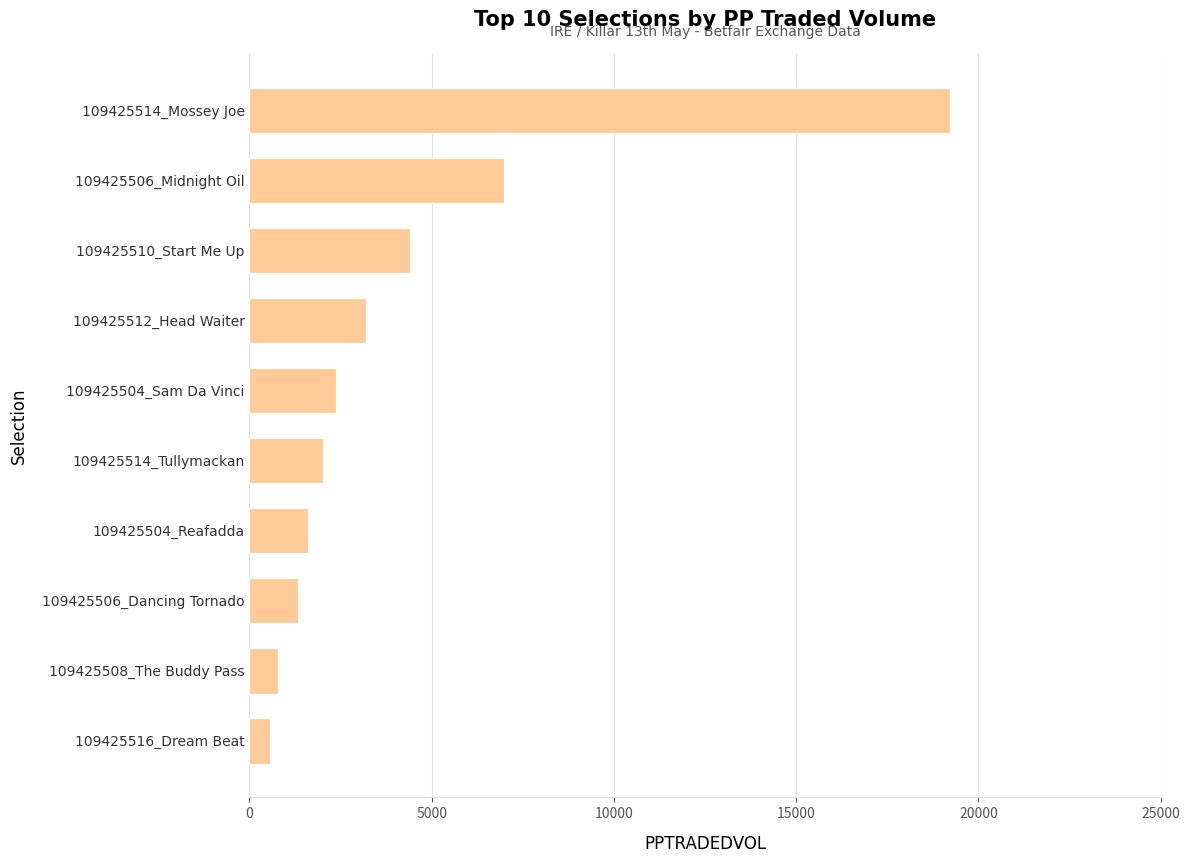

Rank the categories by value from lowest to highest.

109425516_Dream Beat, 109425508_The Buddy Pass, 109425506_Dancing Tornado, 109425504_Reafadda, 109425514_Tullymackan, 109425504_Sam Da Vinci, 109425512_Head Waiter, 109425510_Start Me Up, 109425506_Midnight Oil, 109425514_Mossey Joe